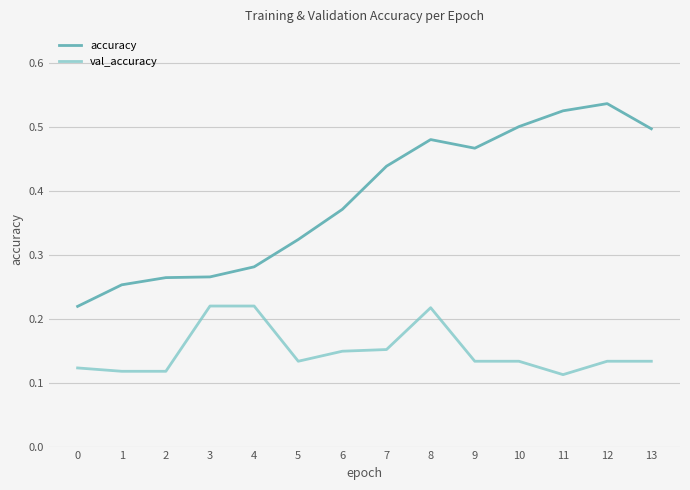

How many lines are shown in the chart?

2